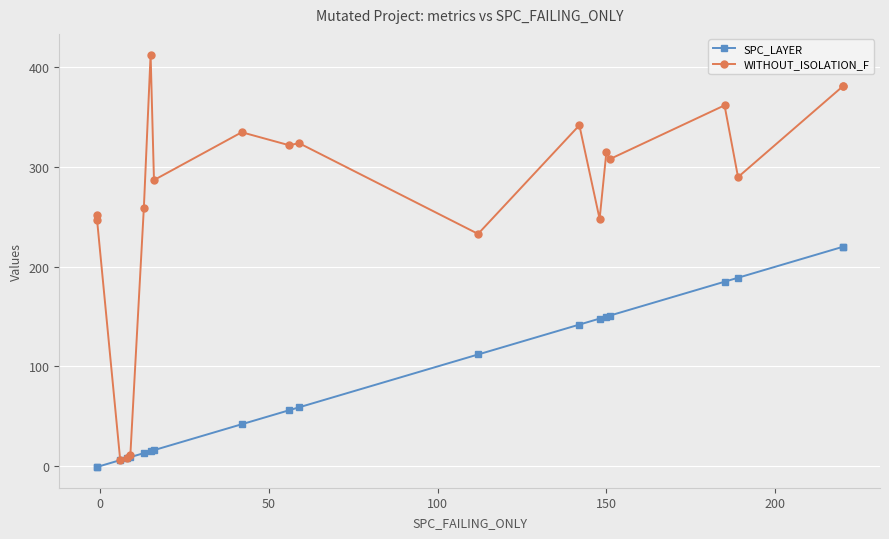

List the series in order of their peak value, highest first.

WITHOUT_ISOLATION_F, SPC_LAYER